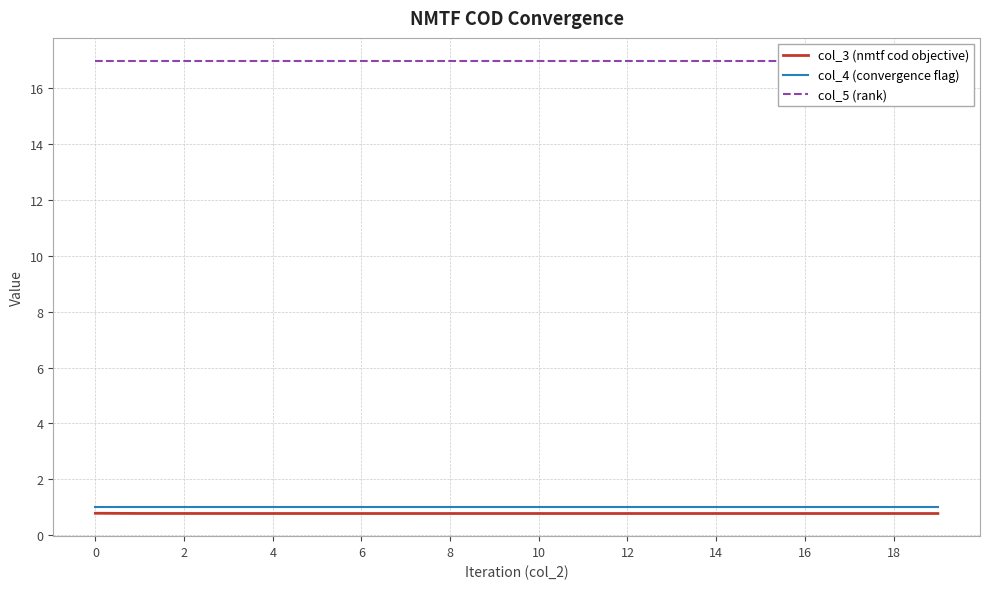

What is the value of the col_5 (rank) point at the 13th from the left?

17.0